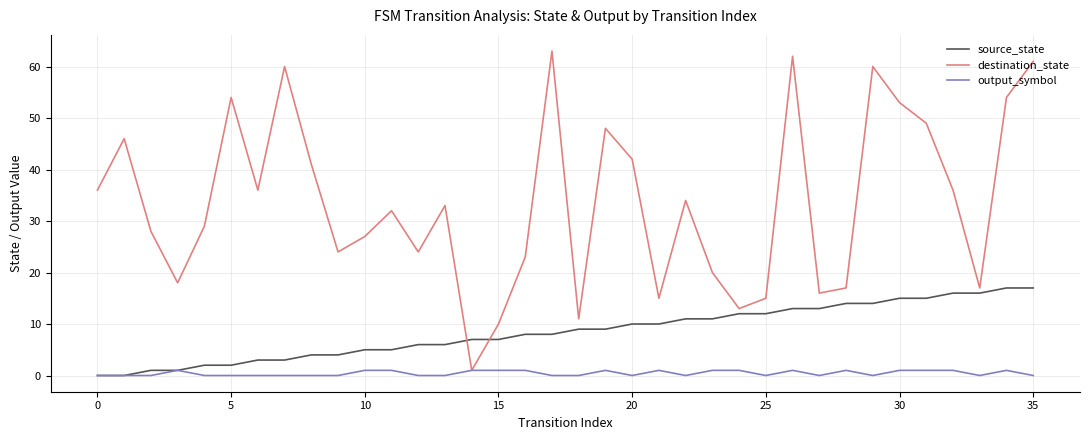

Which series has the largest total across all categories?

destination_state